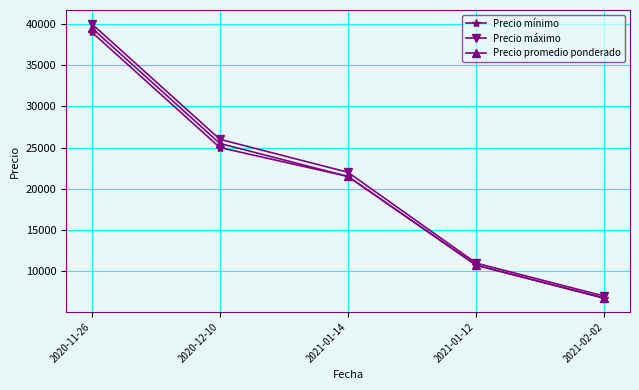

How many lines are shown in the chart?

3